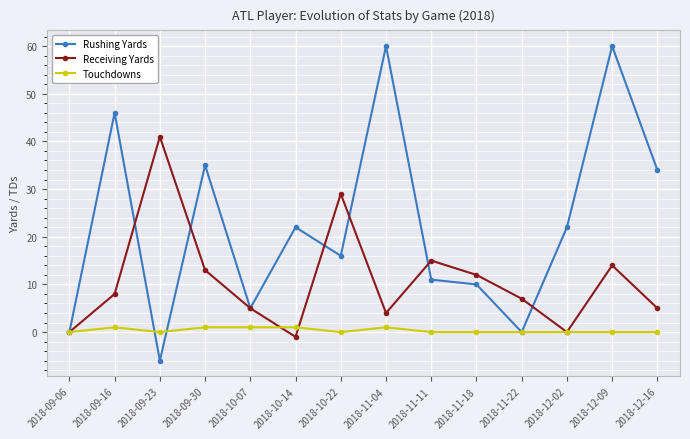

In Receiving Yards, how many points are higher than both neighbors (excluding endpoints)?

4